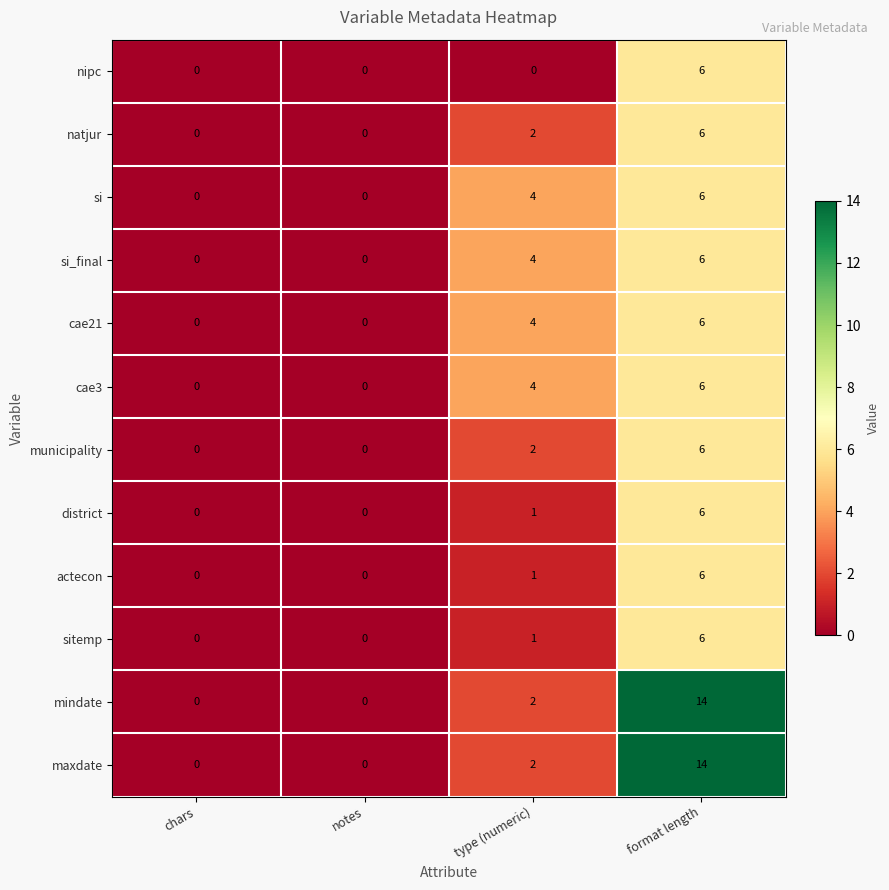

What is the difference between the maximum and minimum values in the nipc series?

6